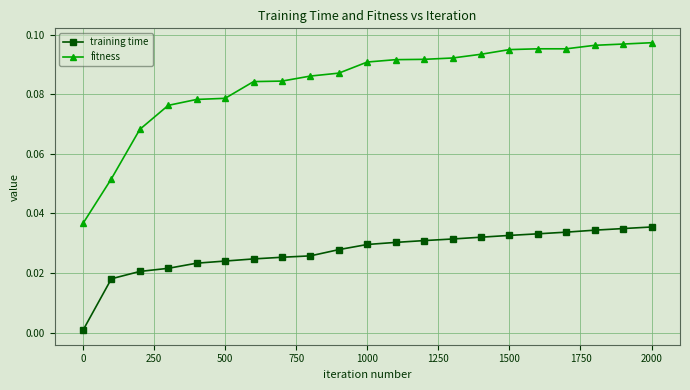

Rank the series by their average value, from lowest to highest.

training time, fitness